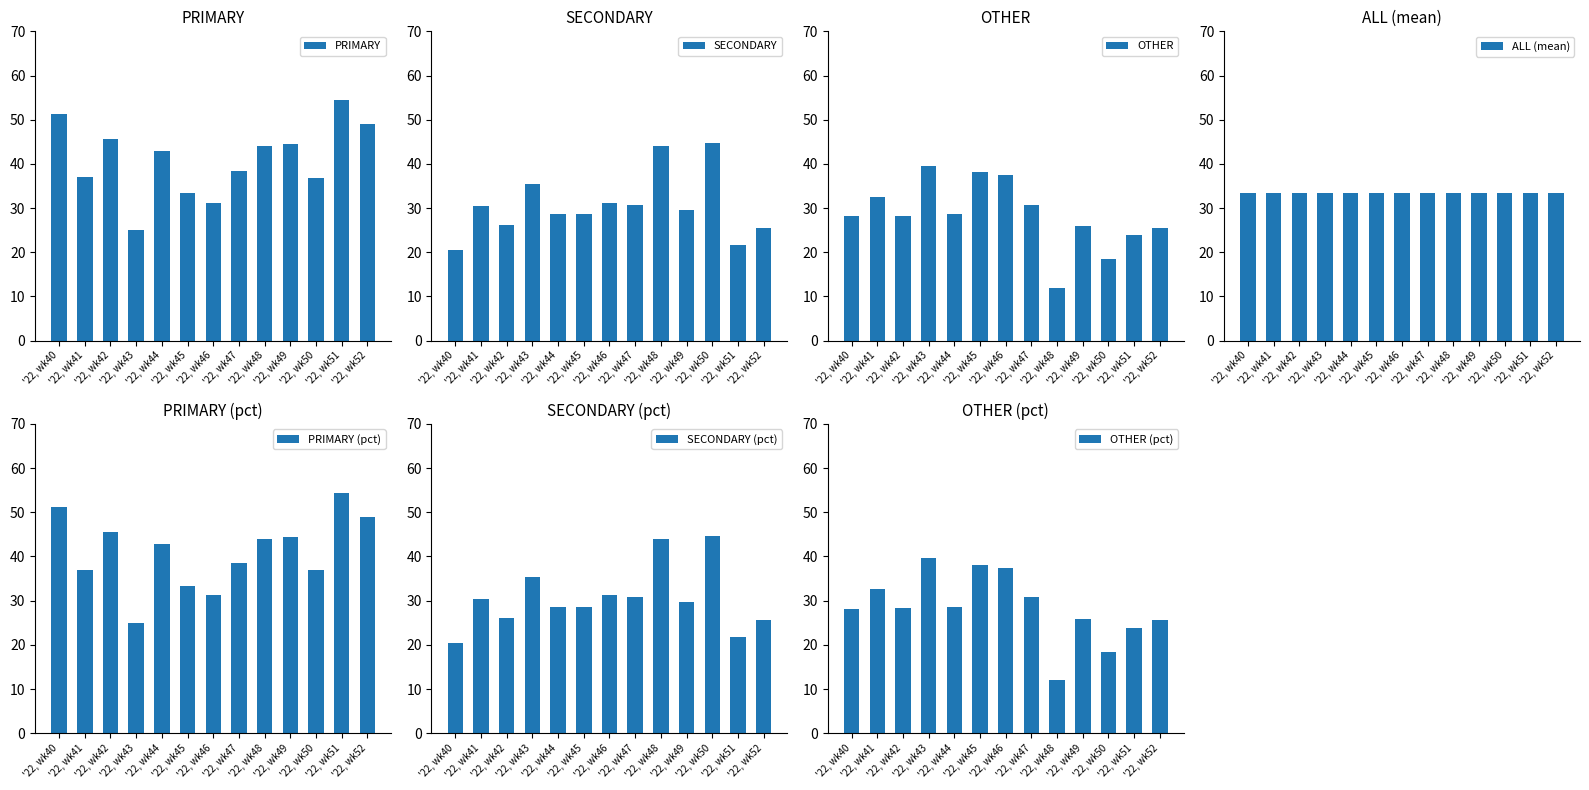

List the series in order of their overall mean, lowest first.

OTHER, SECONDARY, PRIMARY